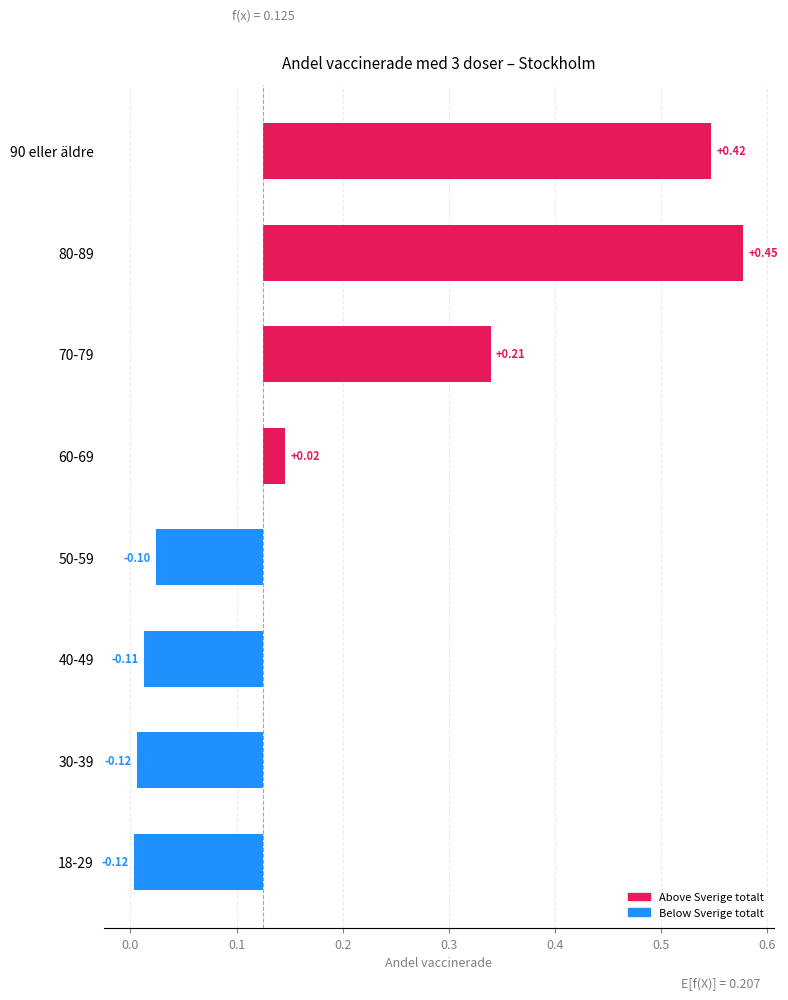

Between 70-79 and 50-59, which is larger?

70-79